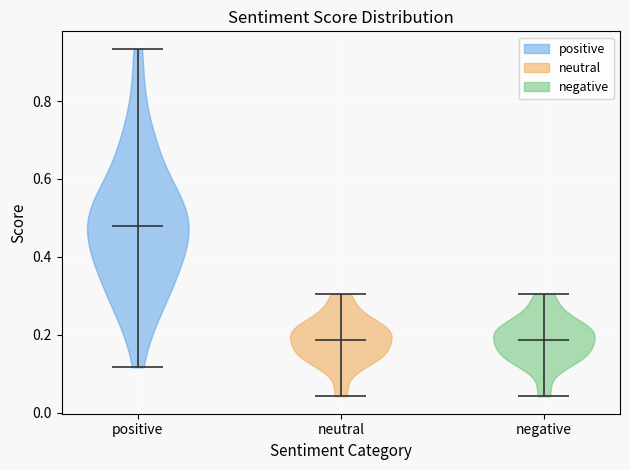

Where does the median line of the violin for negative sit on the y-axis? The values are not printed on the chart, so give them approximately, as read against the axis.

0.18